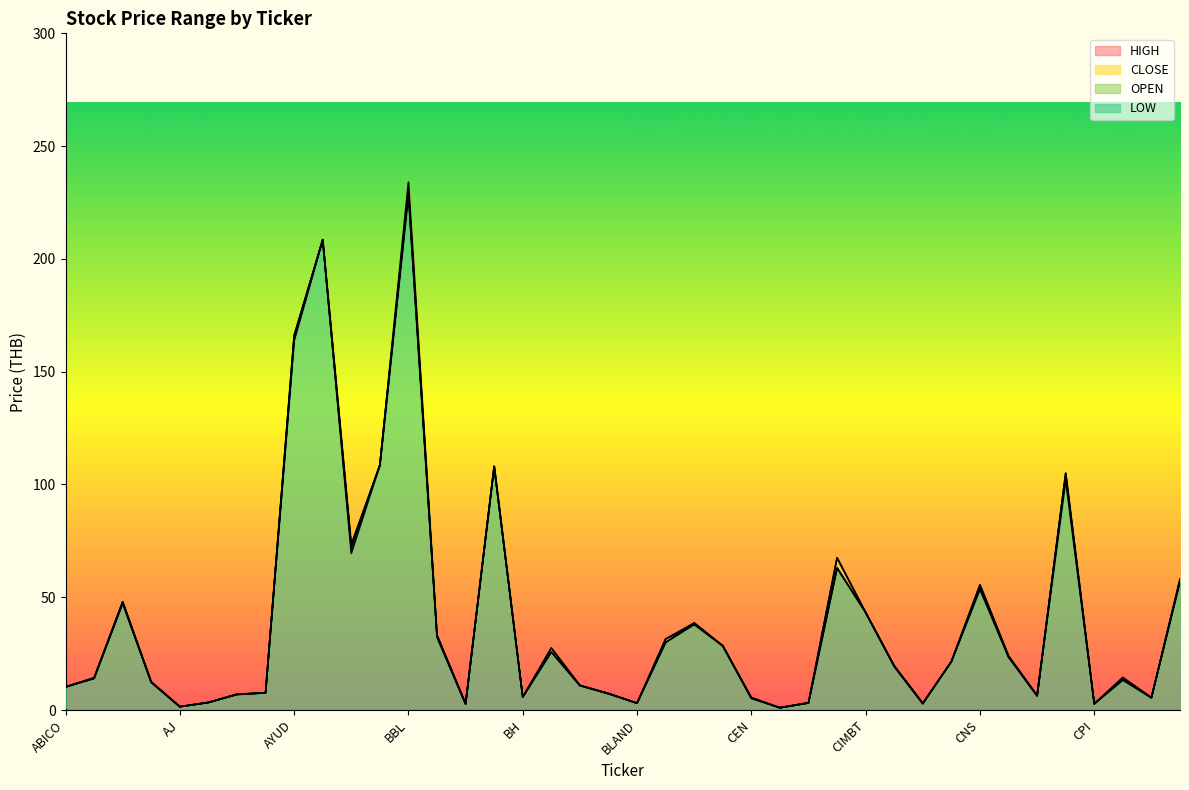

Is the value of OPEN at BLAND greater than the value of CLOSE at BAY?

No